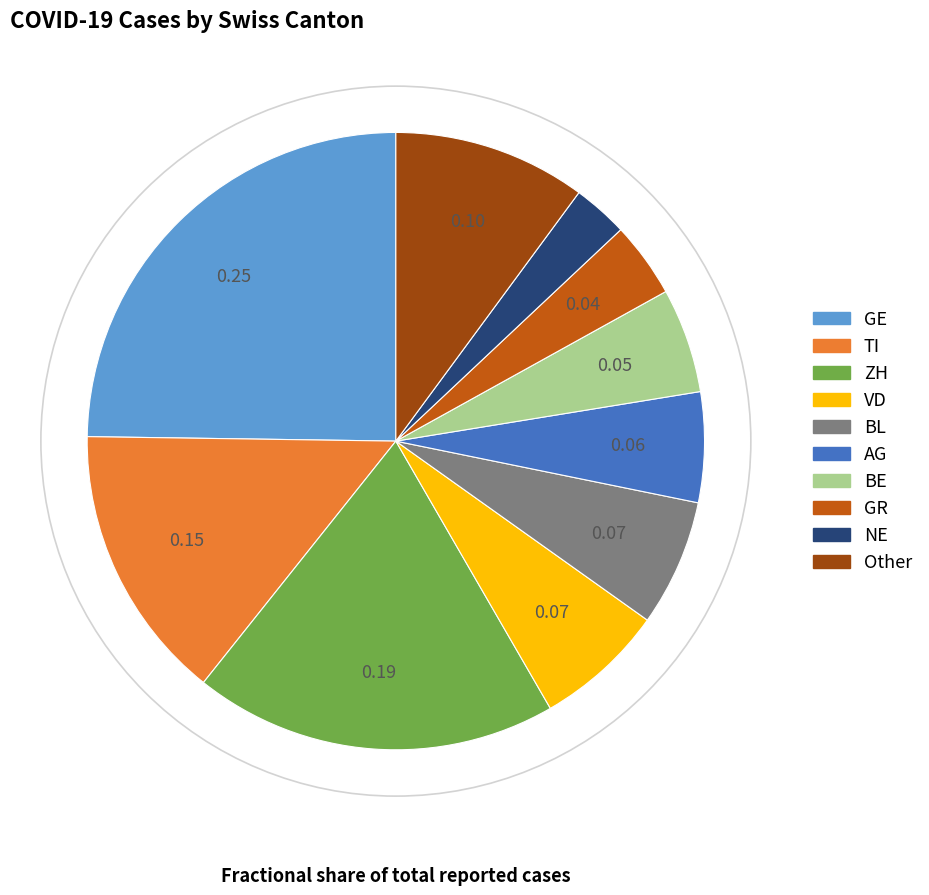

Is there a majority slice in this chart?

No